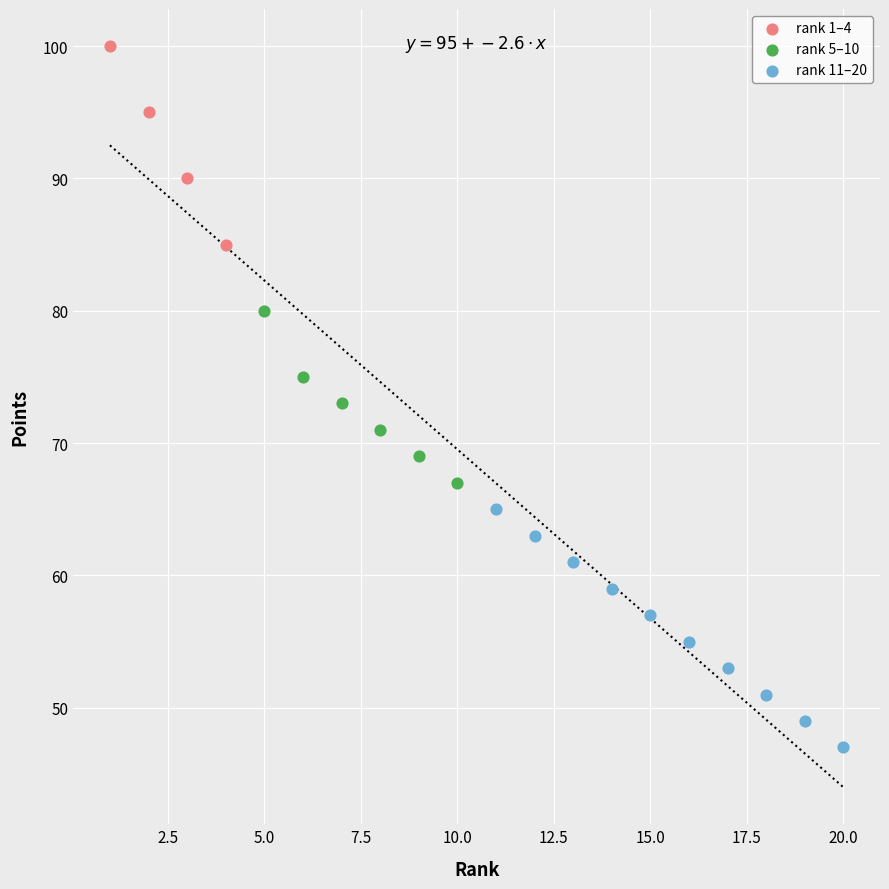

Which series has the largest Y range (max minus min)?

rank 11–20